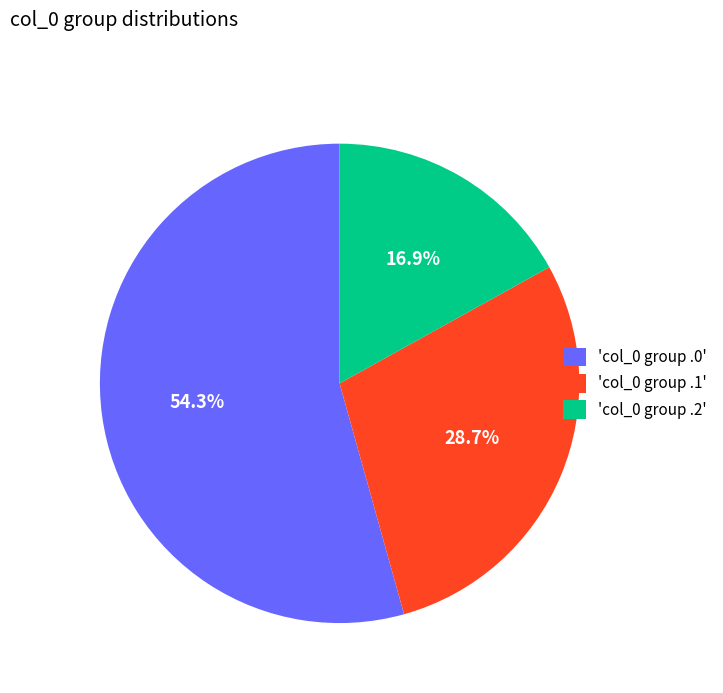

To the nearest percent, what is the average slice percentage?

33%